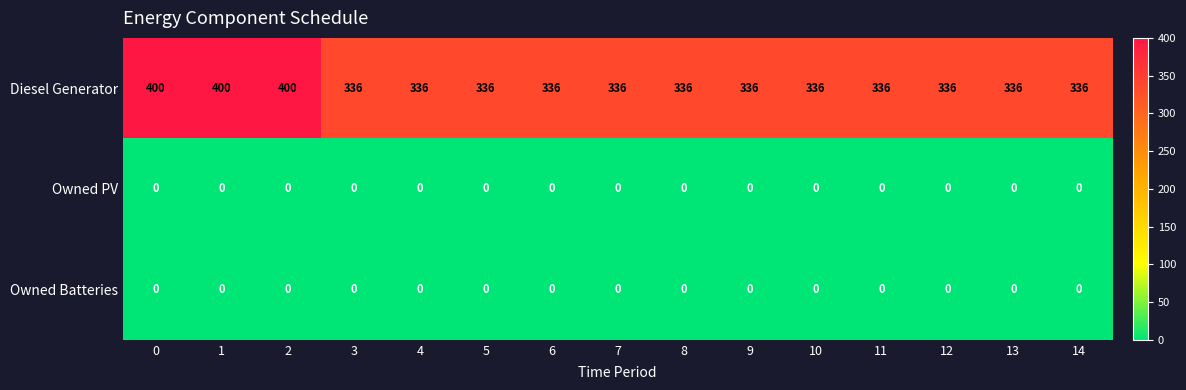

The value of Diesel Generator at 10 is 336. True or false?

True